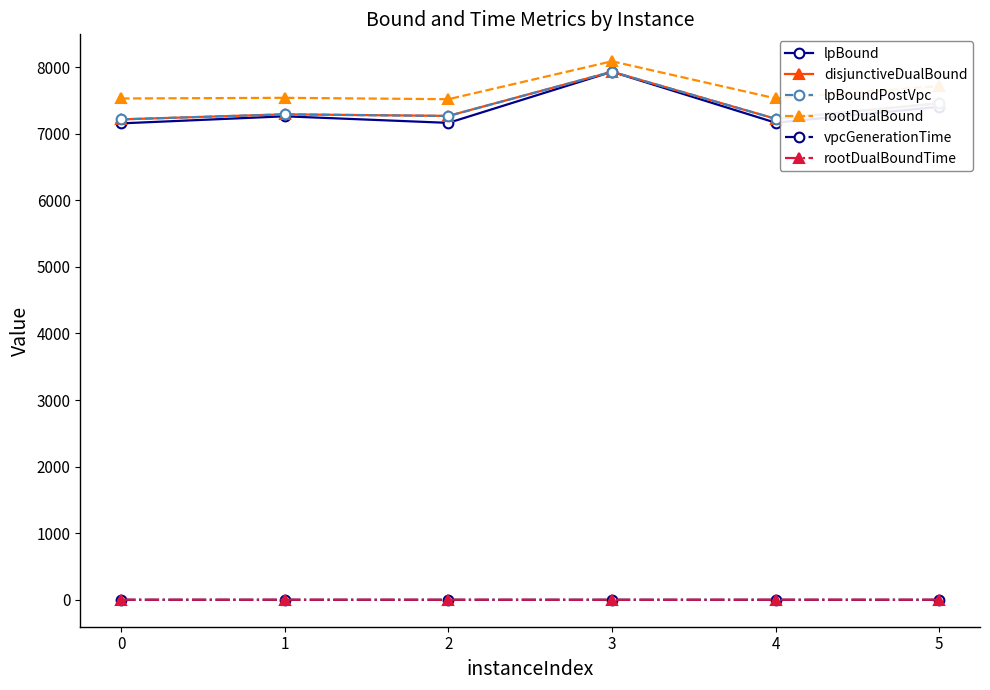

How many lines are shown in the chart?

6